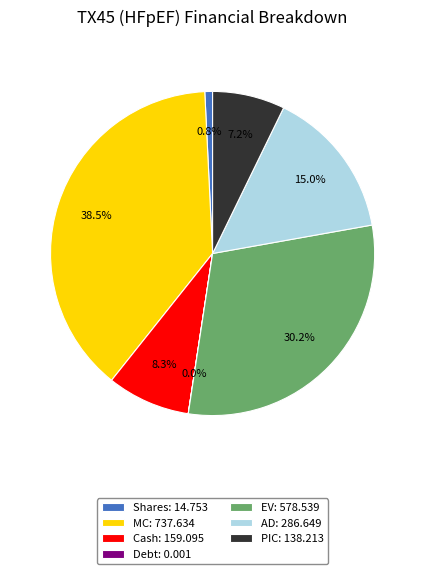

What is the ratio of the value at AD to the value at Shares?

19.4